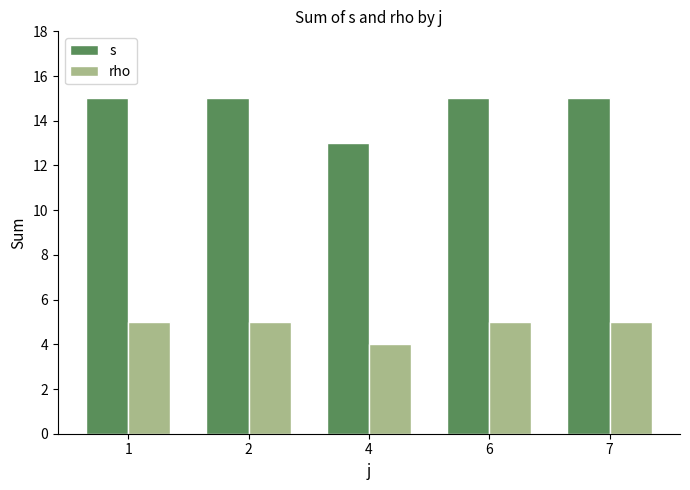

At 4, list the series in order from smallest to largest.

rho, s